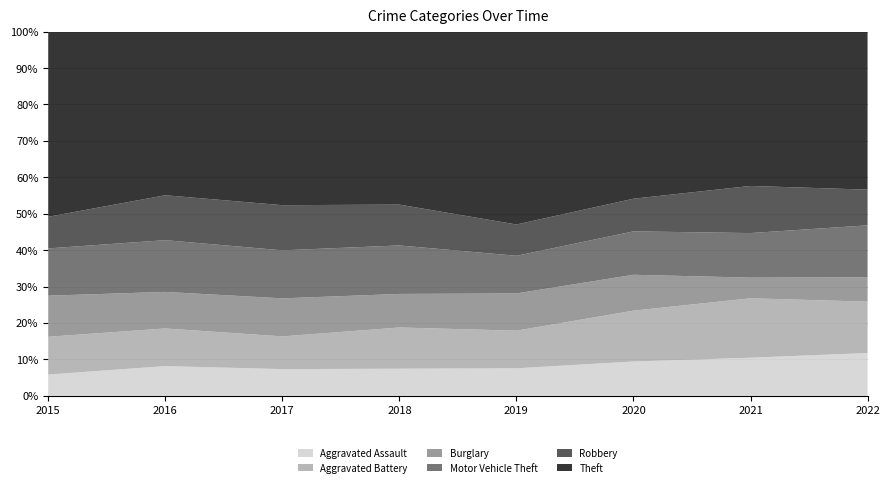

Reading left to right, transcribe all the data shown in this chart.

Aggravated Assault: 2015=45	2016=78	2017=75	2018=67	2019=65	2020=64	2021=59	2022=79
Aggravated Battery: 2015=80	2016=99	2017=92	2018=102	2019=89	2020=95	2021=92	2022=95
Burglary: 2015=87	2016=96	2017=107	2018=83	2019=88	2020=67	2021=32	2022=45
Motor Vehicle Theft: 2015=100	2016=136	2017=135	2018=120	2019=89	2020=81	2021=69	2022=96
Robbery: 2015=67	2016=118	2017=127	2018=101	2019=74	2020=61	2021=73	2022=66
Theft: 2015=392	2016=430	2017=488	2018=428	2019=456	2020=312	2021=239	2022=292